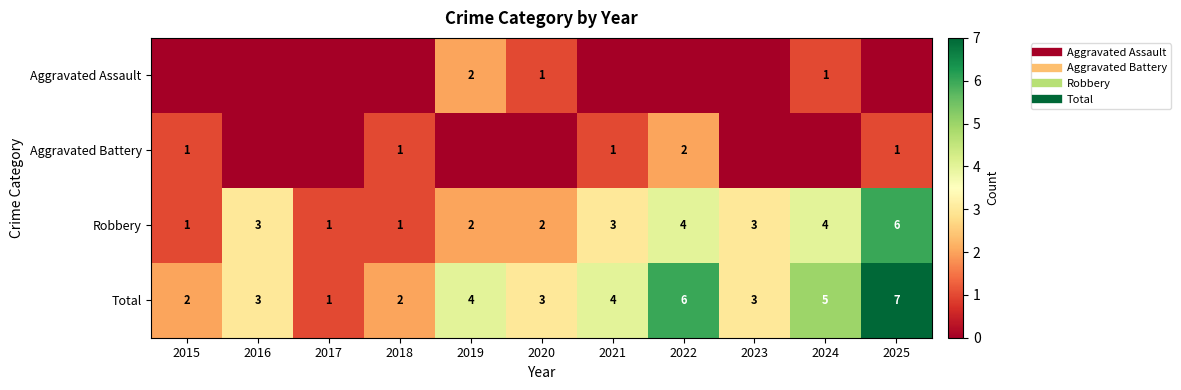

At how many categories does at least one series exceed 5?

2